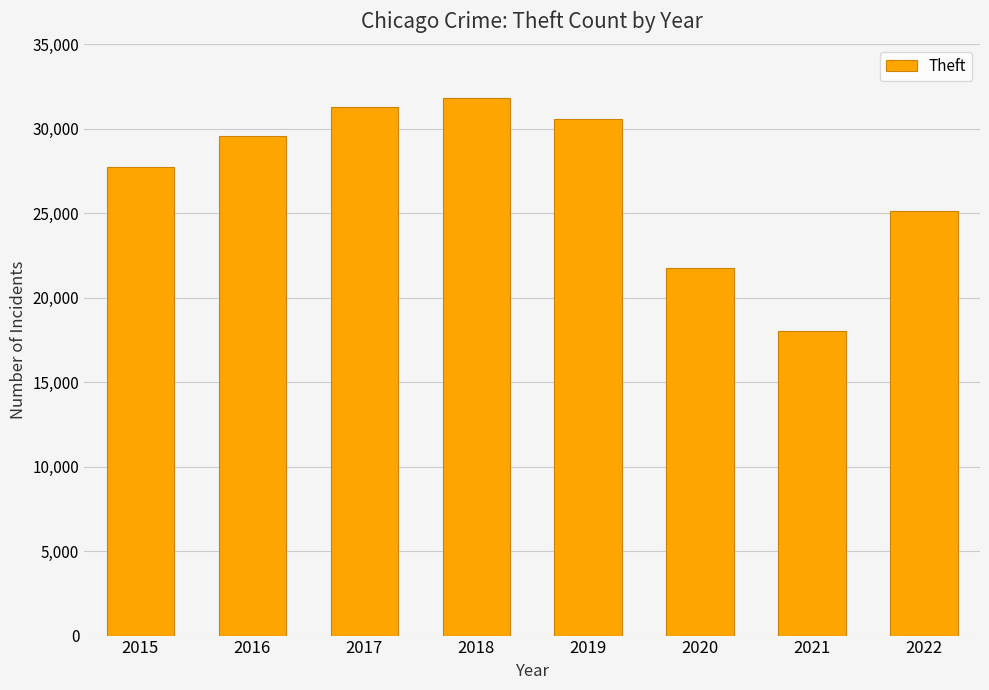

Rank the categories by value from highest to lowest.

2018, 2017, 2019, 2016, 2015, 2022, 2020, 2021